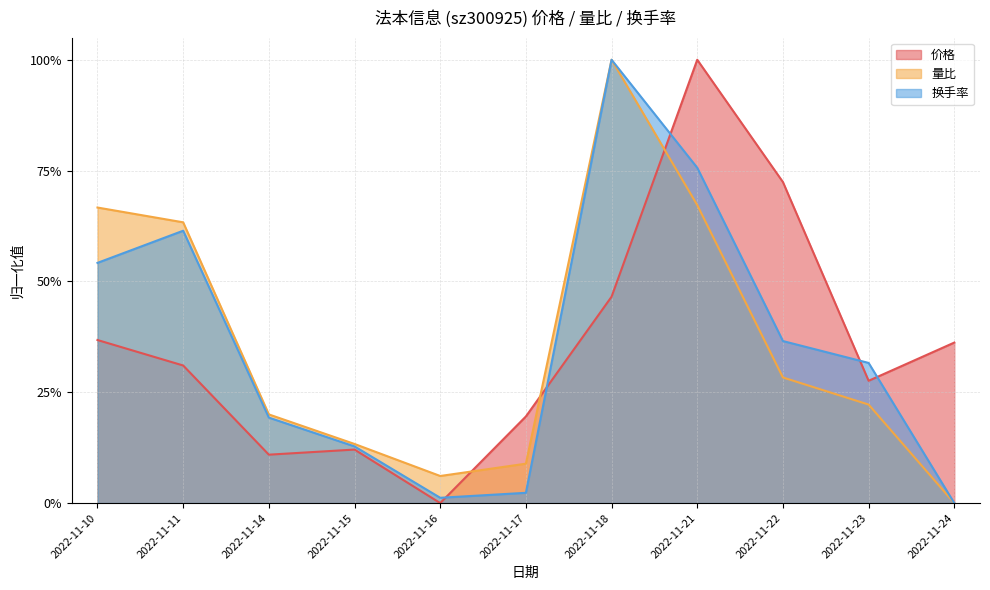

What is the greatest value displayed?

1.0